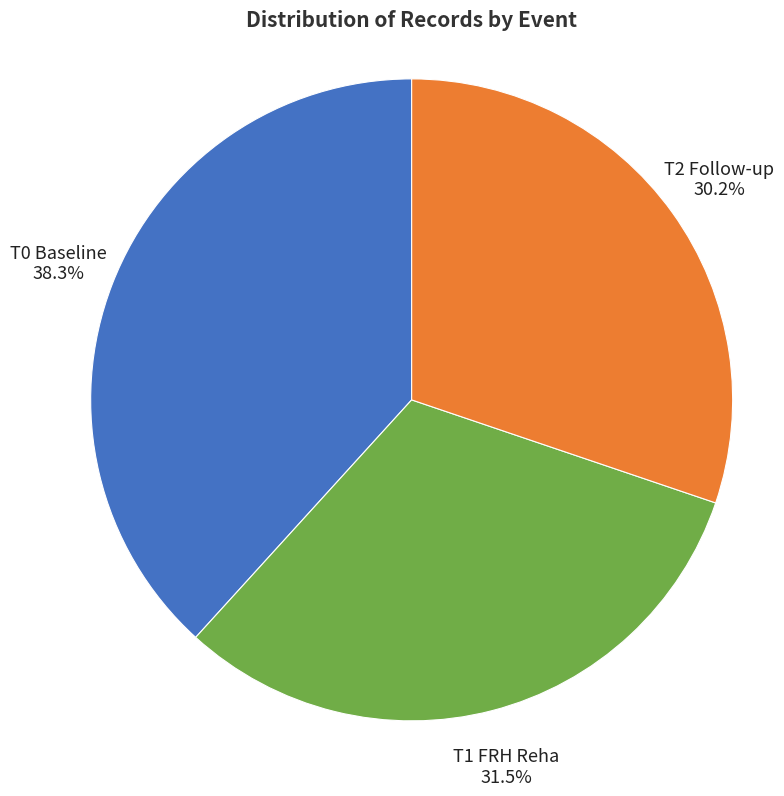

Which has a higher value, T1 FRH Reha or T0 Baseline?

T0 Baseline